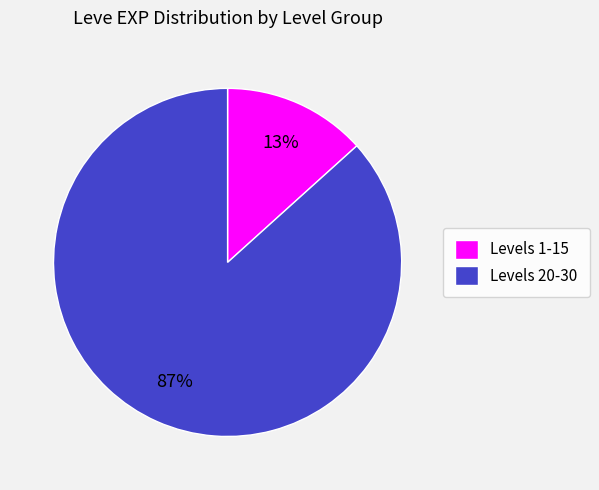

To the nearest percent, what is the average slice percentage?

50%